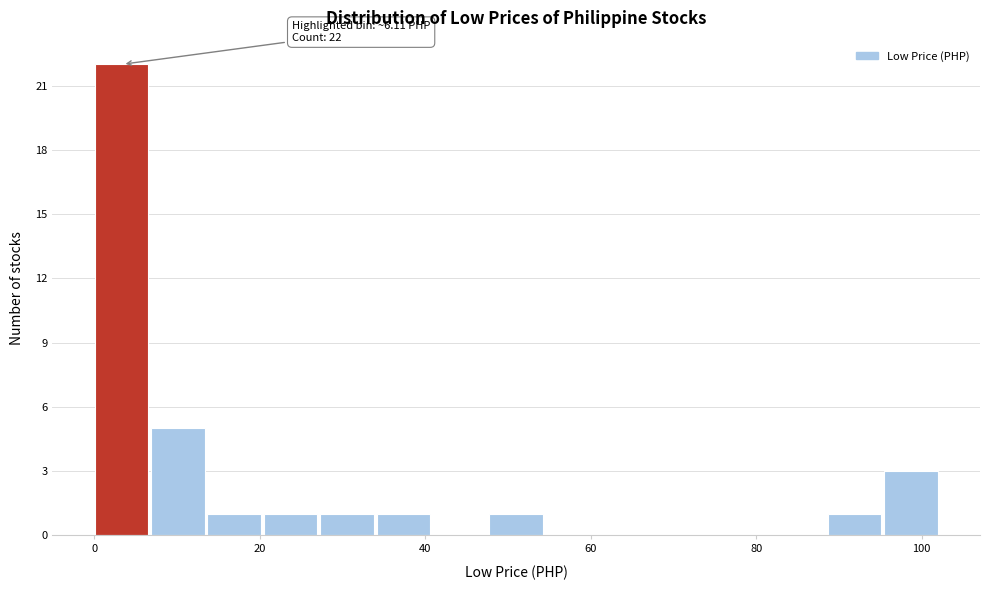

Around what value on the x-axis is the tallest bar? Give the approximate position of its centre, as read against the axis.

4